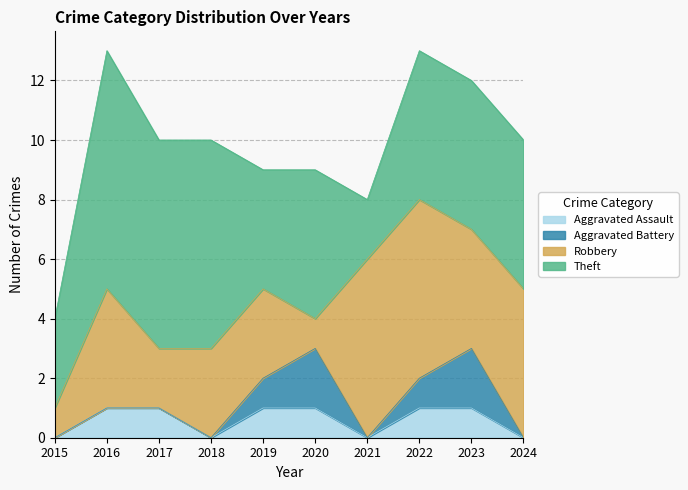

Reading left to right, what are all the values shown in this chart?

Aggravated Assault: 0	1	1	0	1	1	0	1	1	0
Aggravated Battery: 0	0	0	0	1	2	0	1	2	0
Robbery: 1	4	2	3	3	1	6	6	4	5
Theft: 3	8	7	7	4	5	2	5	5	5